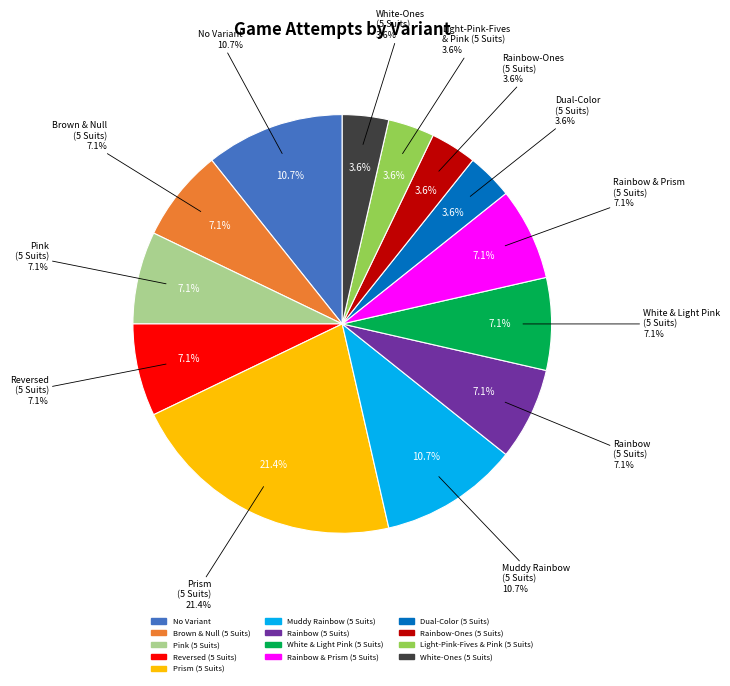

To the nearest percent, what percentage of the pie is Dual-Color (5 Suits)?

4%